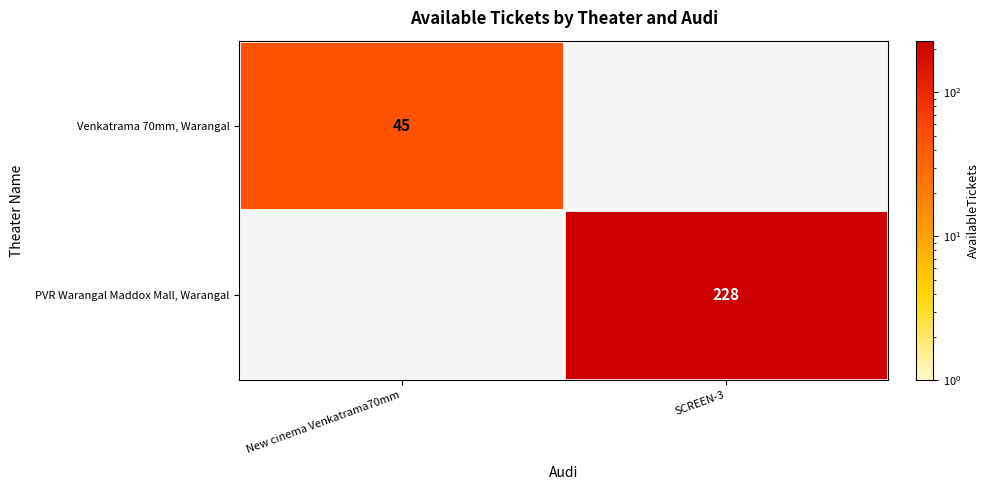

What is the spread (max minus min) of values at SCREEN-3?

228